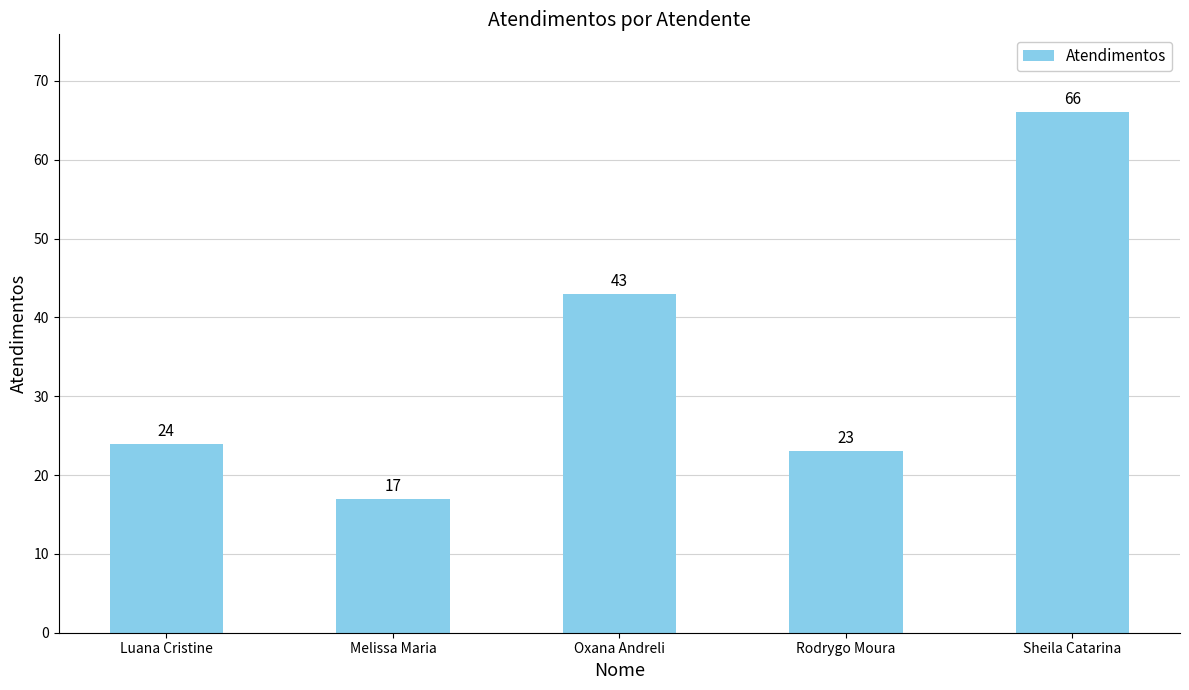

What is the ratio of the value at Sheila Catarina to the value at Oxana Andreli?

1.5